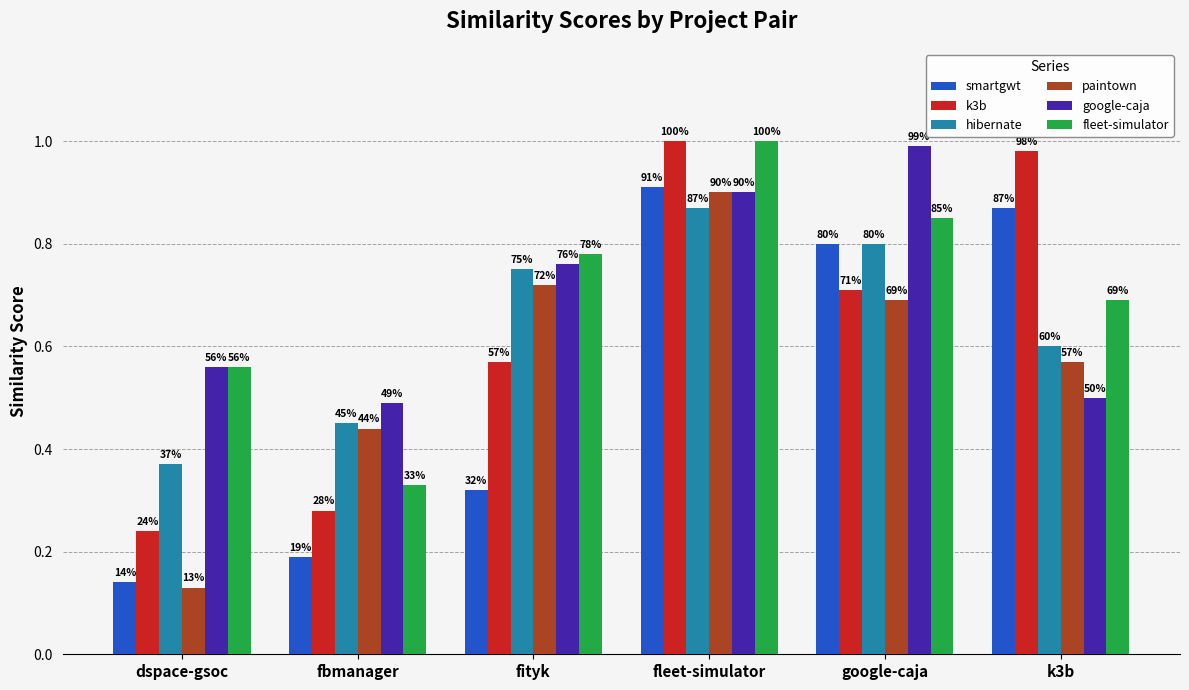

What is the highest value of the k3b series?

1.0